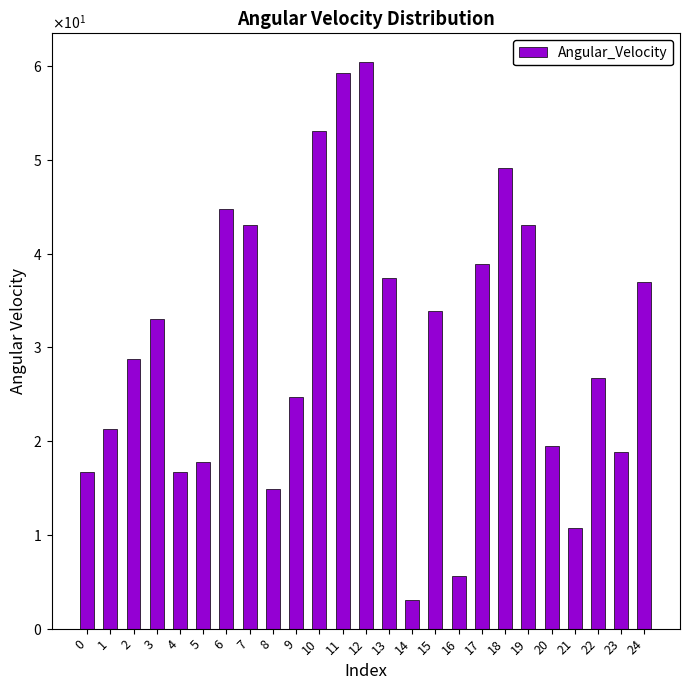

Reading left to right, extract all data points from this chart.

16.7	21.3	28.8	33.1	16.7	17.7	44.7	43.1	14.9	24.8	53.1	59.3	60.5	37.4	3.0	33.8	5.6	38.9	49.1	43.0	19.5	10.7	26.8	18.9	36.9